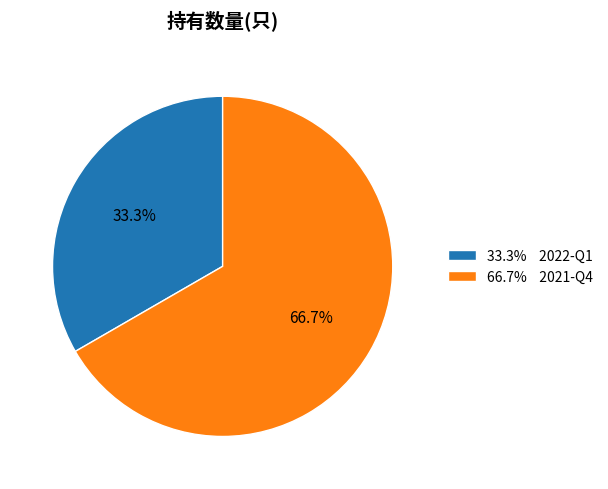

What percentage is NOT represented by 33.3% 2022-Q1?

66.7%